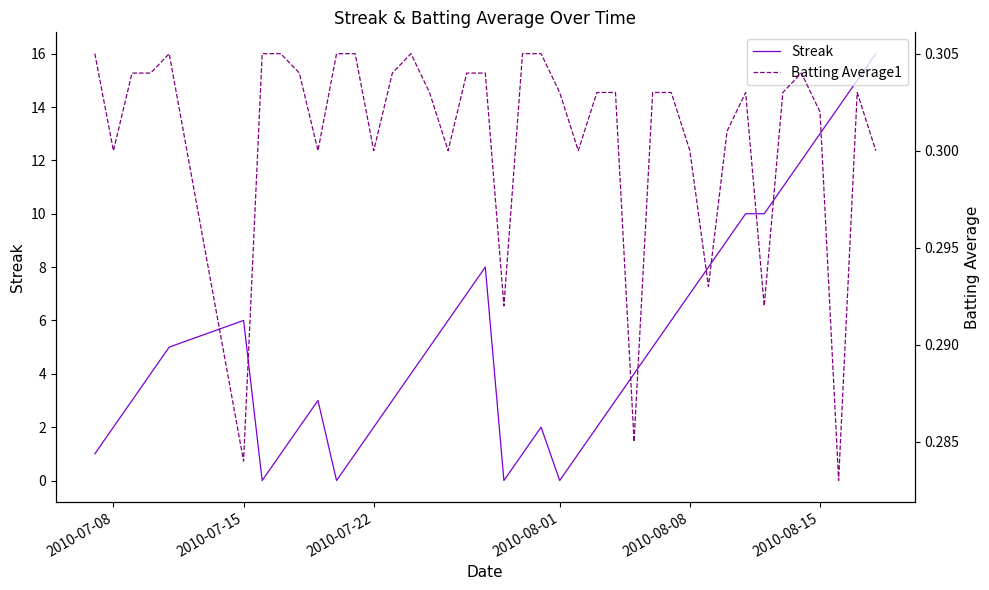

What is the maximum value for Streak?

16